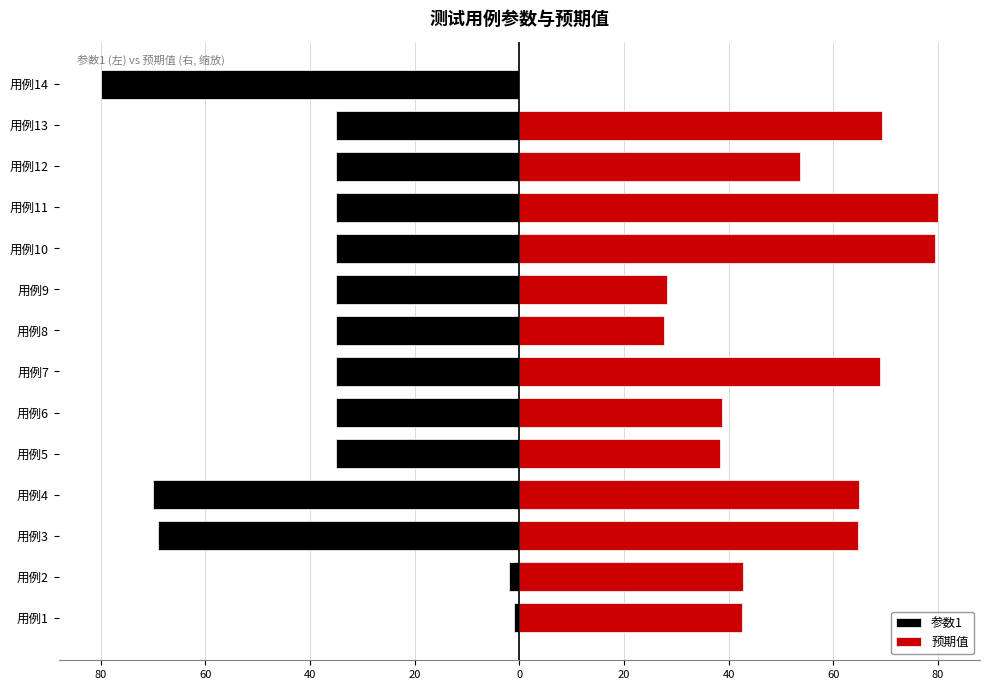

What is the label of the 3rd bar from the right?

11